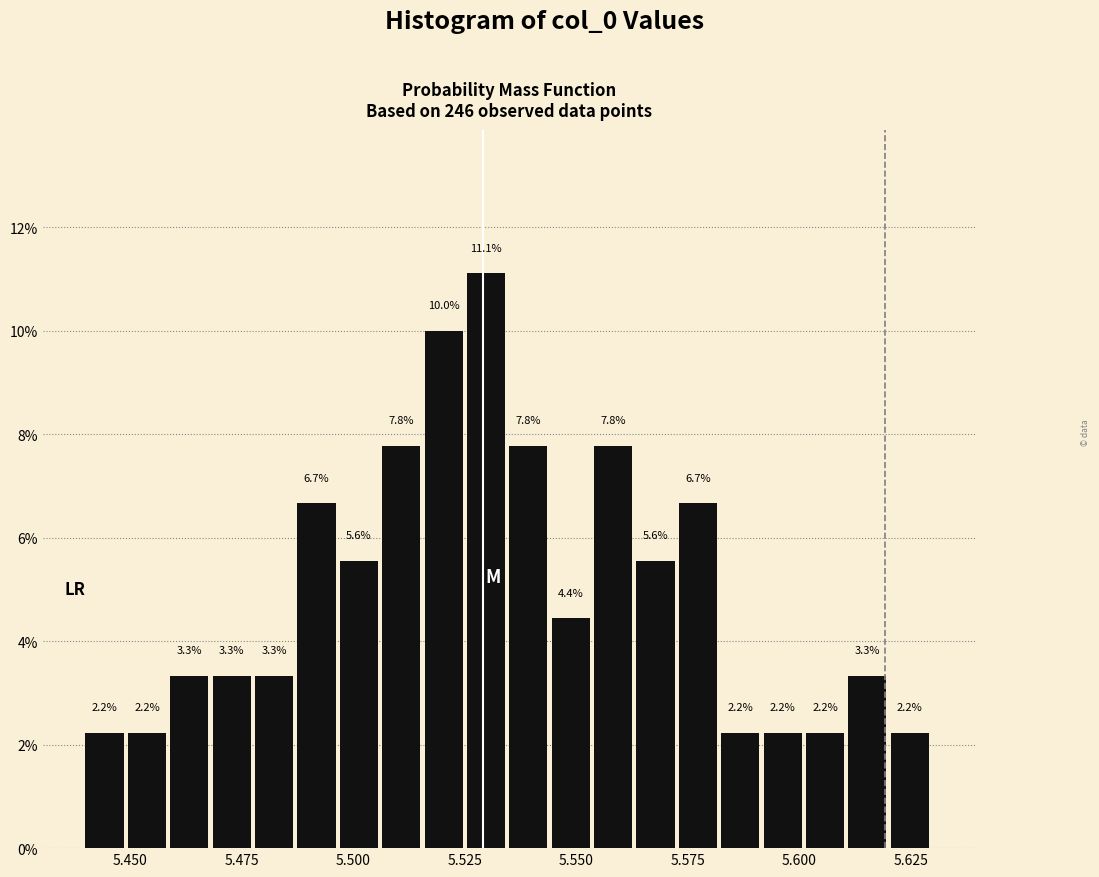

Read against the x-axis, roughly where is the centre of the tallest bar?

5.530